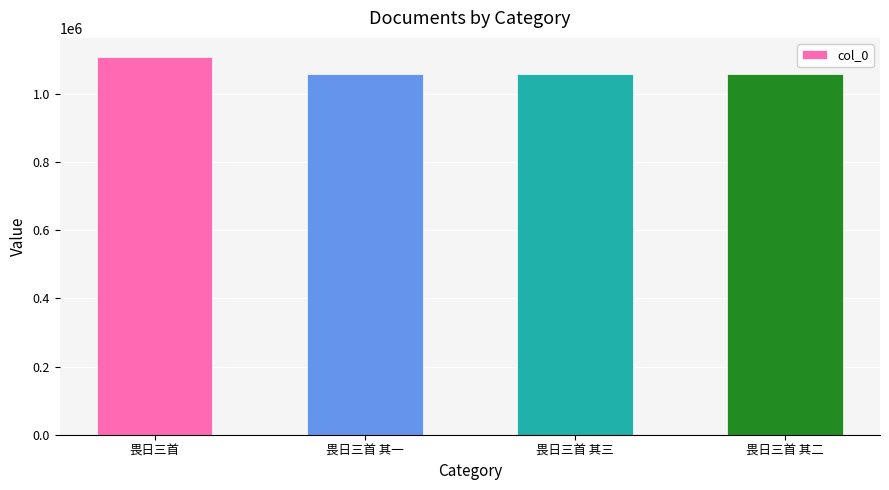

What is the label of the 2nd bar from the right?

畏日三首 其三